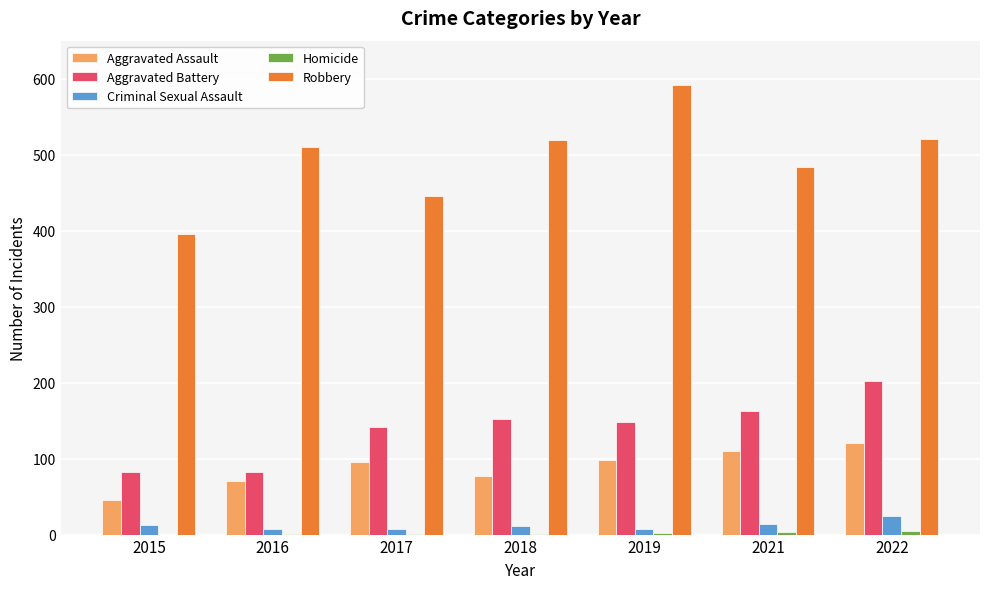

The value of Aggravated Assault at 2019 is 98. True or false?

True